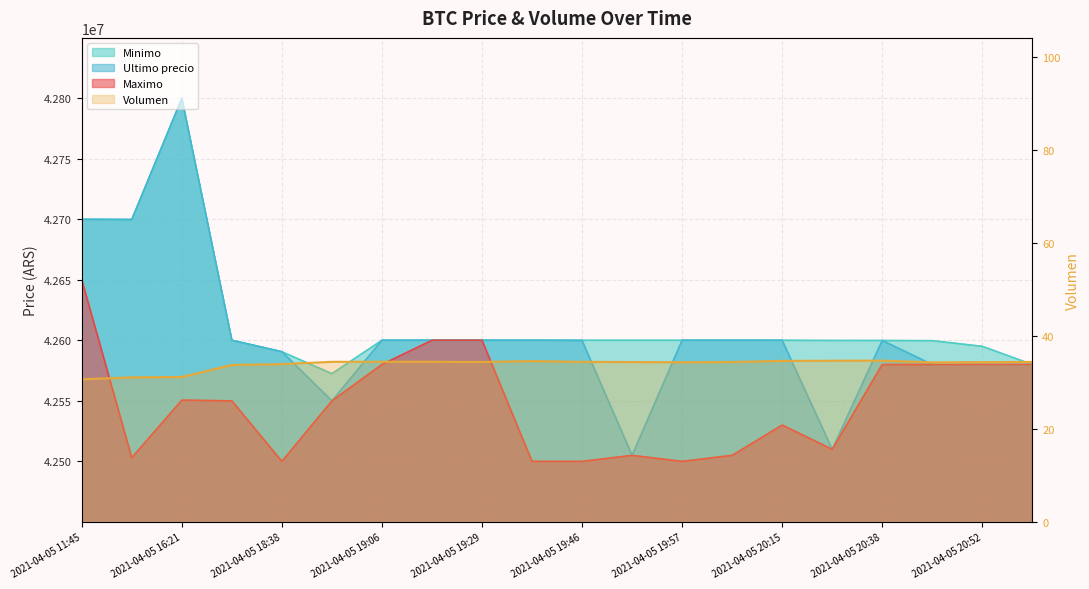

Which category has the highest value across all series?

16